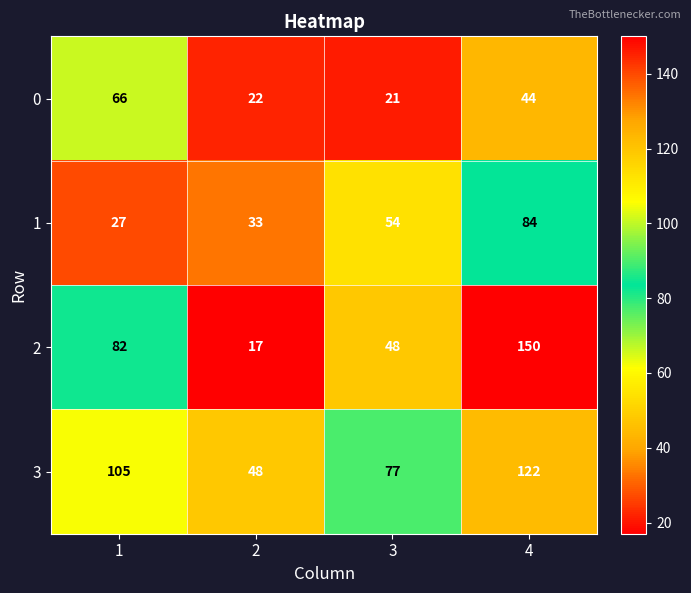

Reading left to right, list all the values displayed in this chart.

0: 1=66	2=22	3=21	4=44
1: 1=27	2=33	3=54	4=84
2: 1=82	2=17	3=48	4=150
3: 1=105	2=48	3=77	4=122